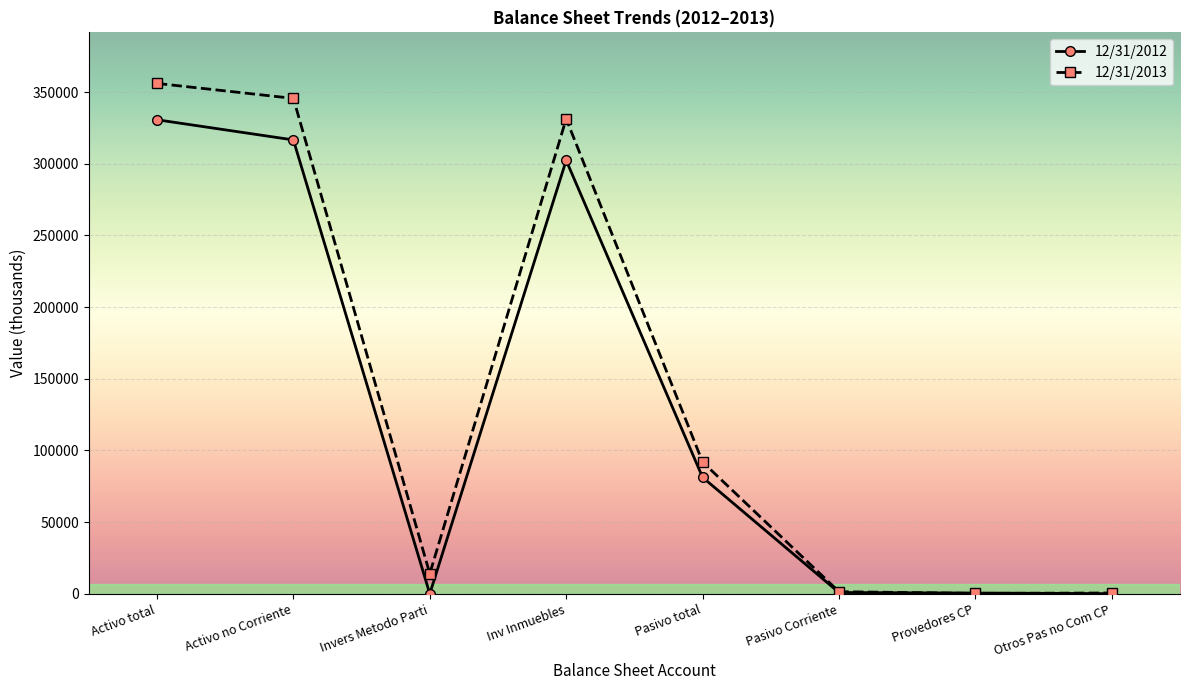

Where is the first local maximum for 12/31/2013?

Inv Inmuebles